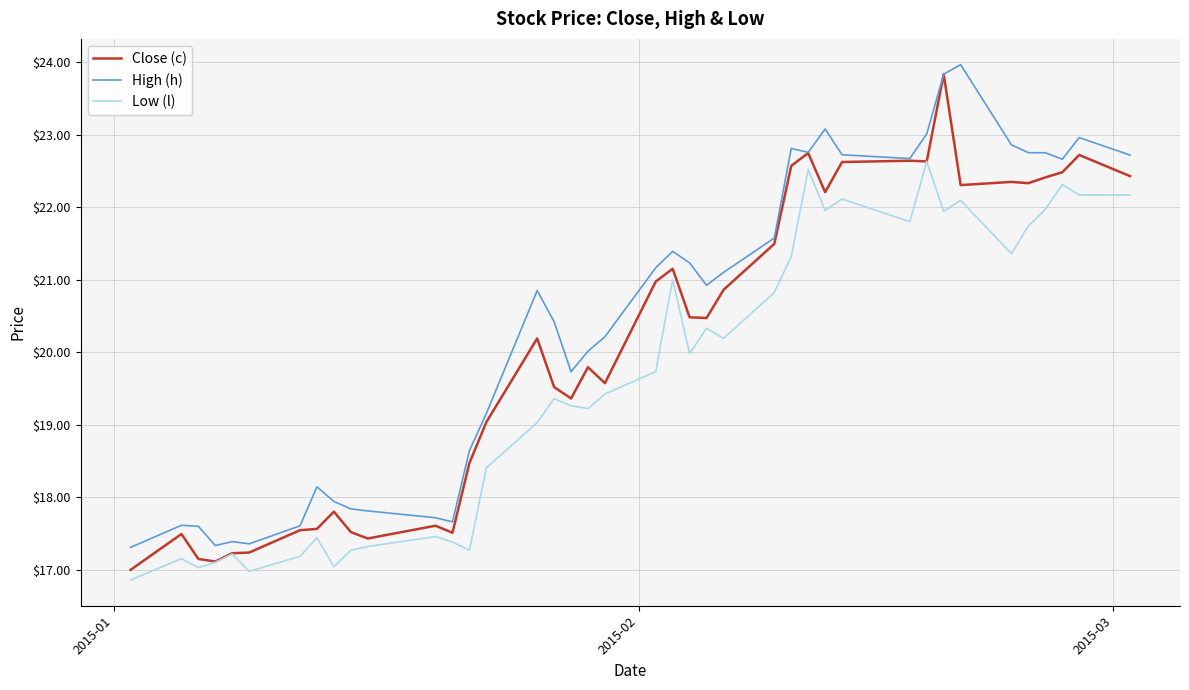

What is the sum of all High (h) values?

817.3